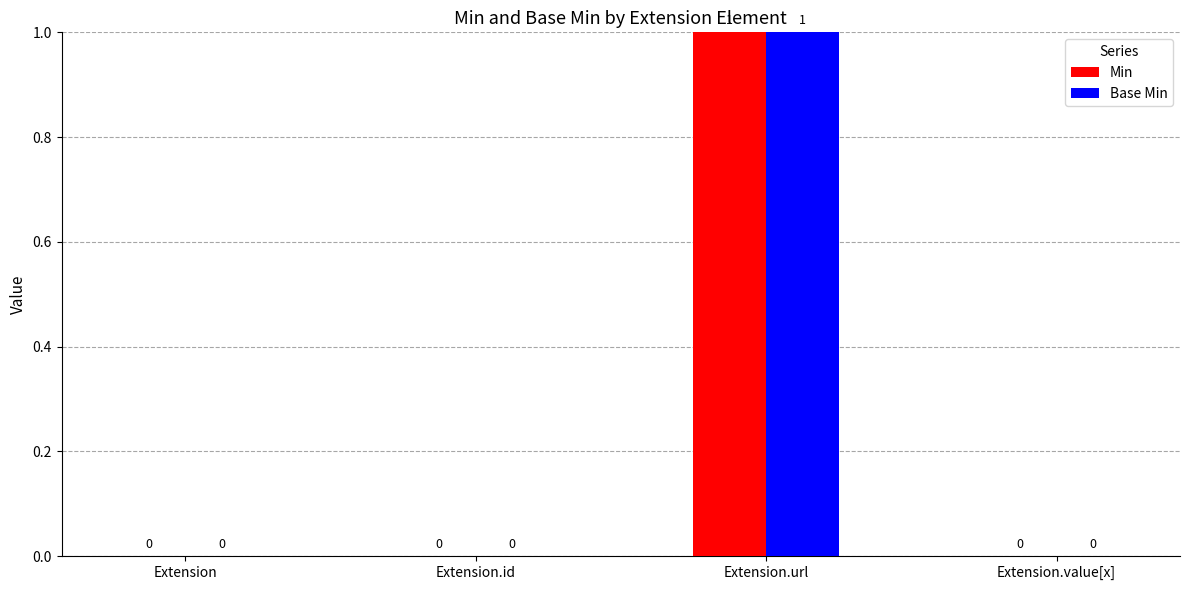

True or false: Min has a value of -1 at Extension.id.

False